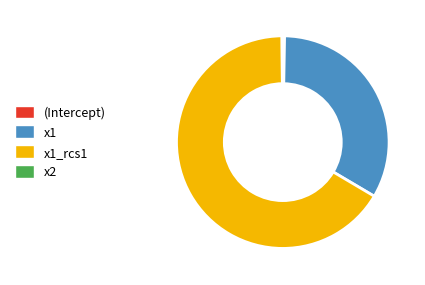

Which slice represents more than half of the pie?

x1_rcs1